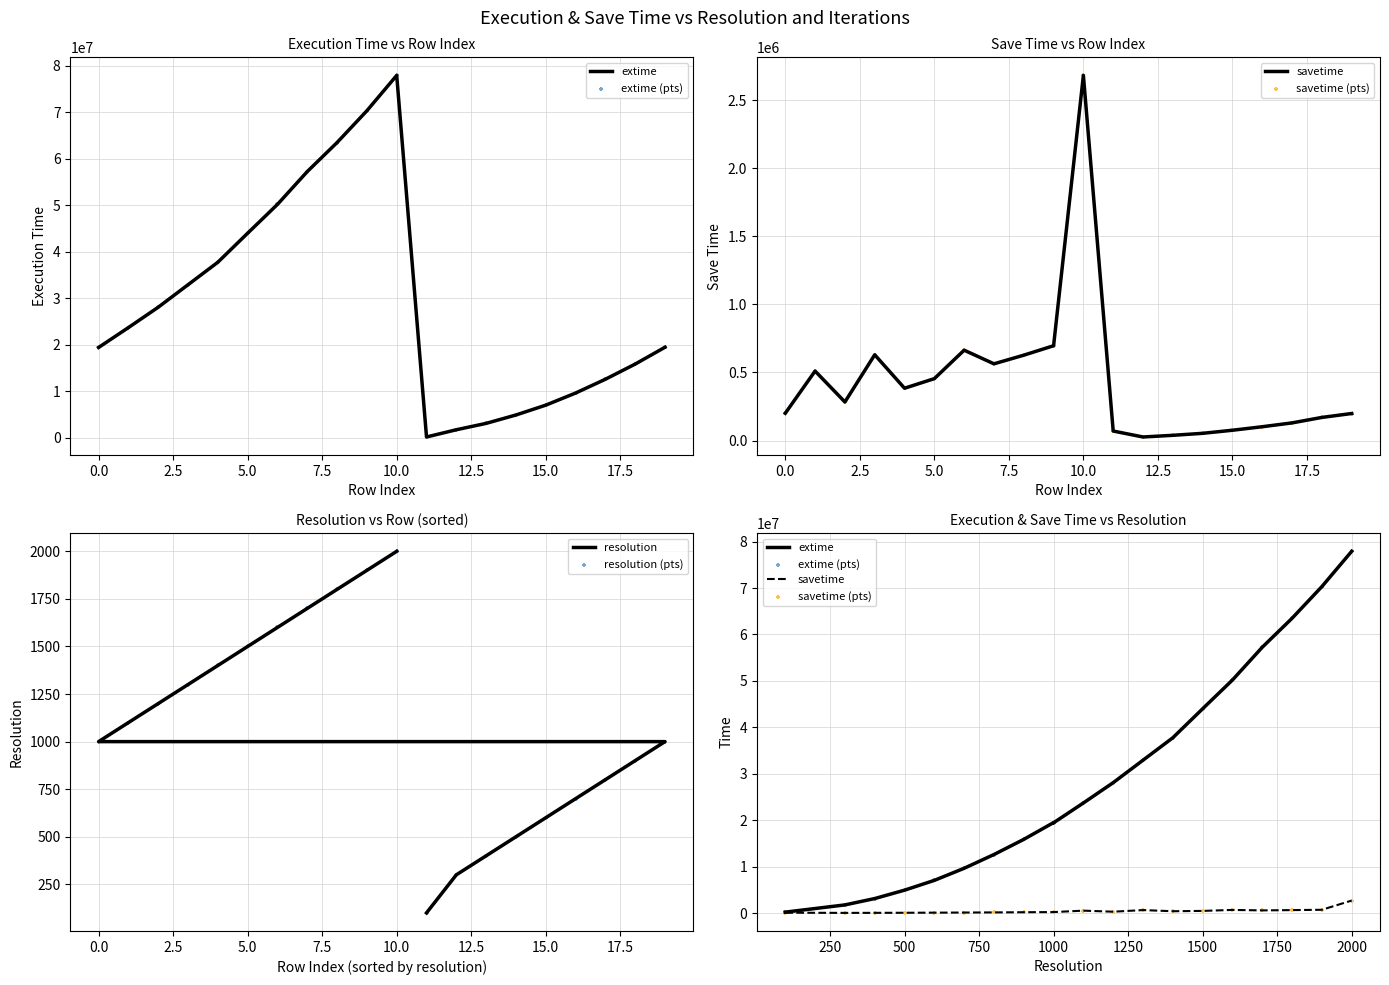

Which series has the largest Y range (max minus min)?

extime